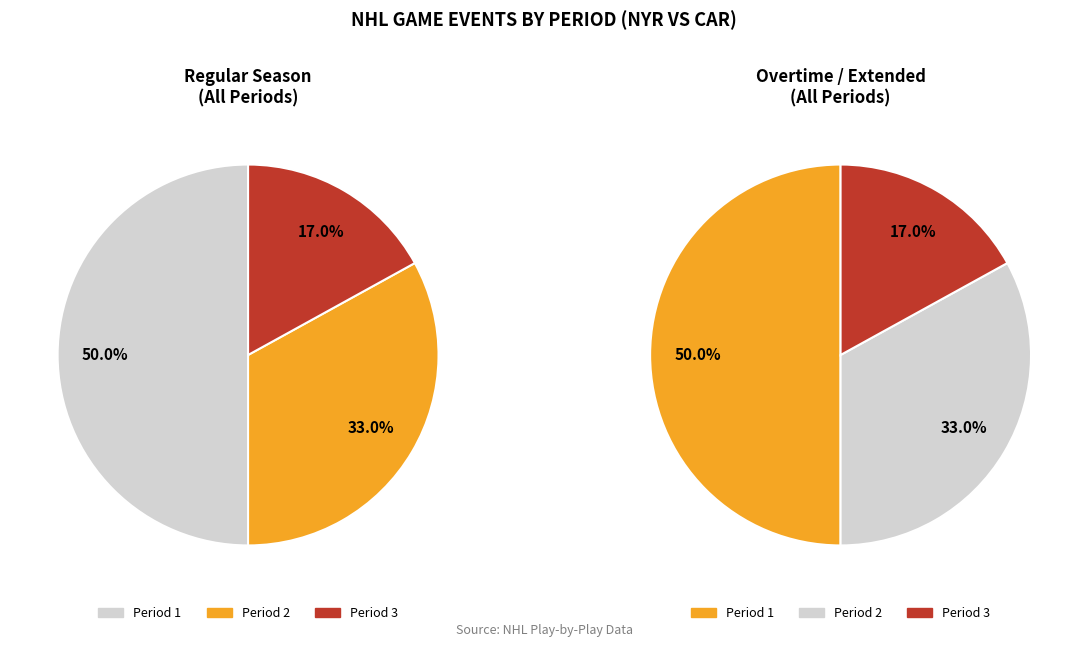

How many segments does this pie chart have?

3